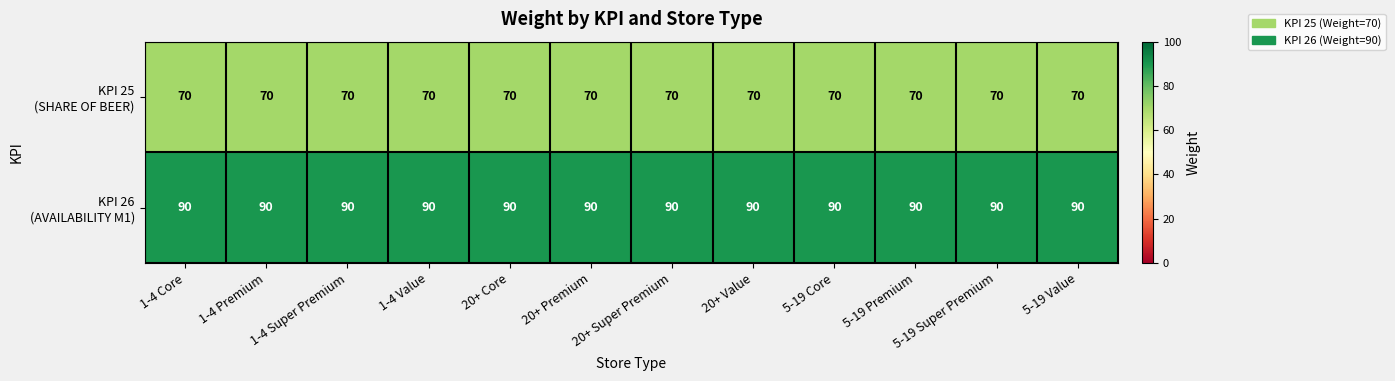

What is the difference between the highest and lowest values at 1-4 Value?

20